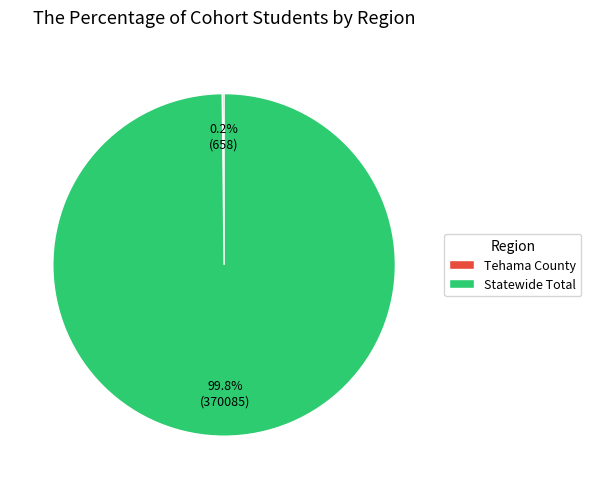

Which slice represents more than half of the pie?

Statewide Total